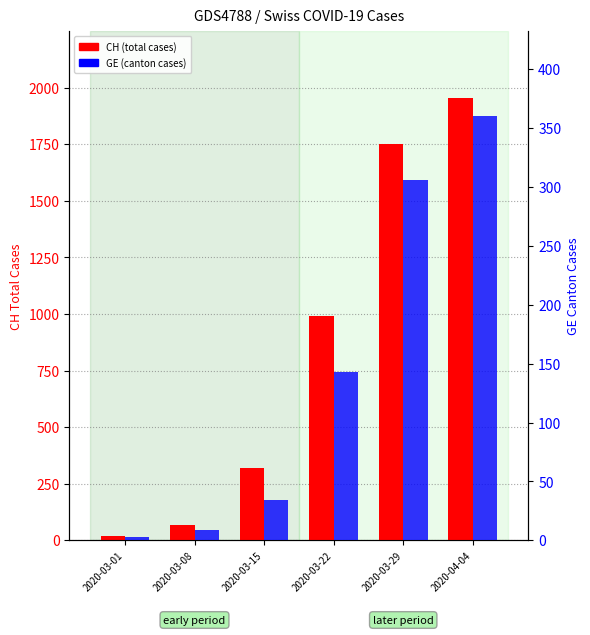

The value of GE (canton cases) at 2020-03-29 is 105. True or false?

False